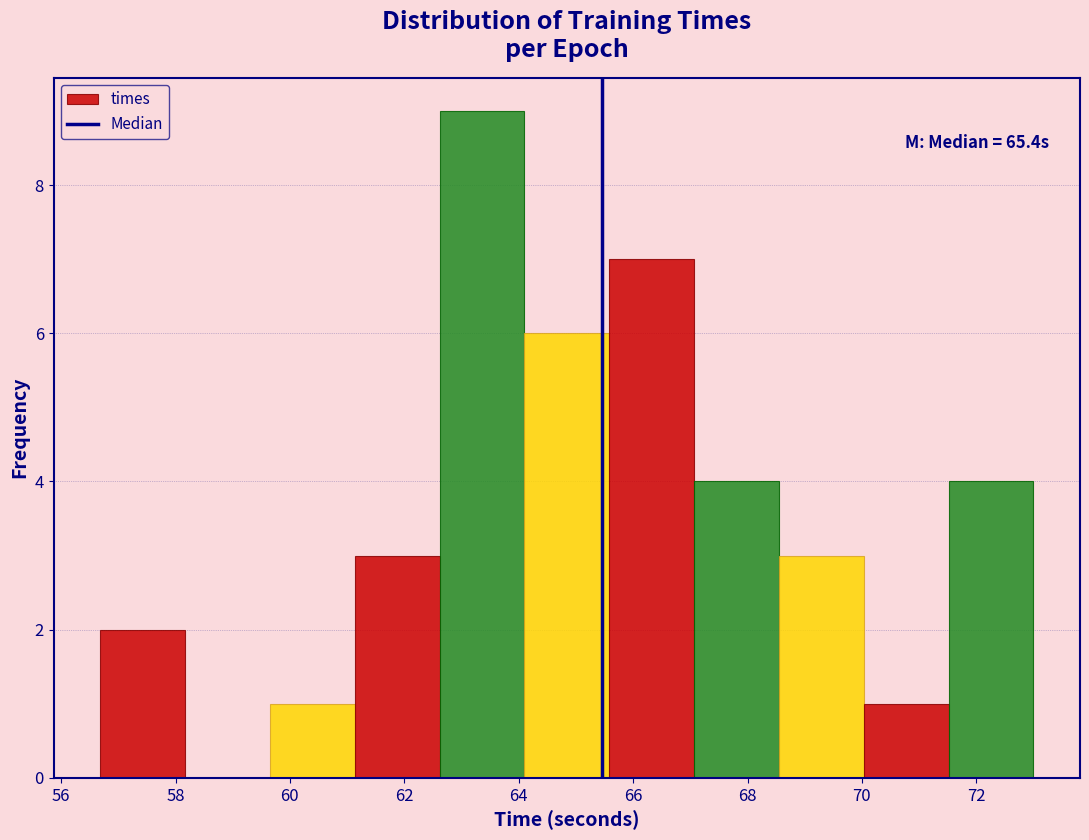

Which range on the x-axis has the tallest bar?

62.6 to 64.0